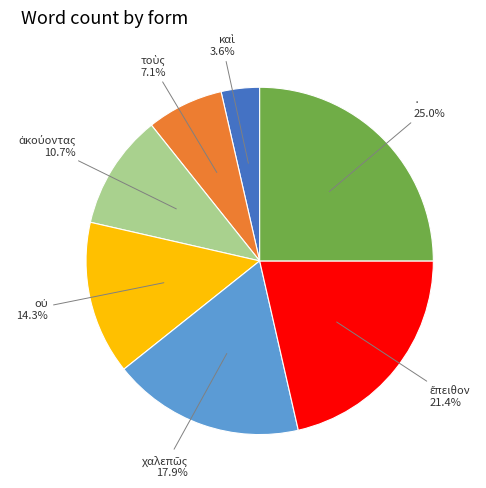

Which category has the biggest portion of the pie?

·